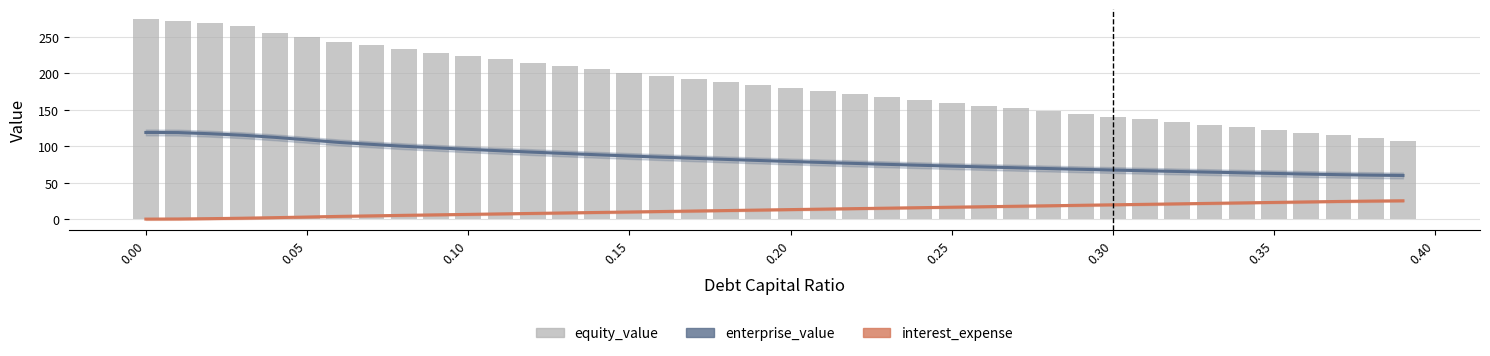

Does the chart contain any negative values?

No